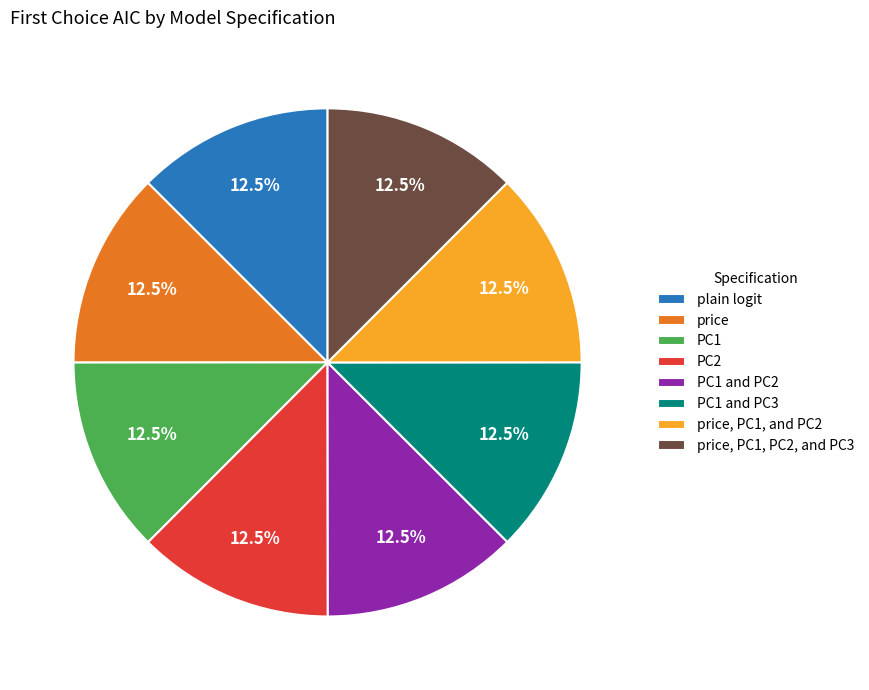

How many slices are in this pie chart?

8